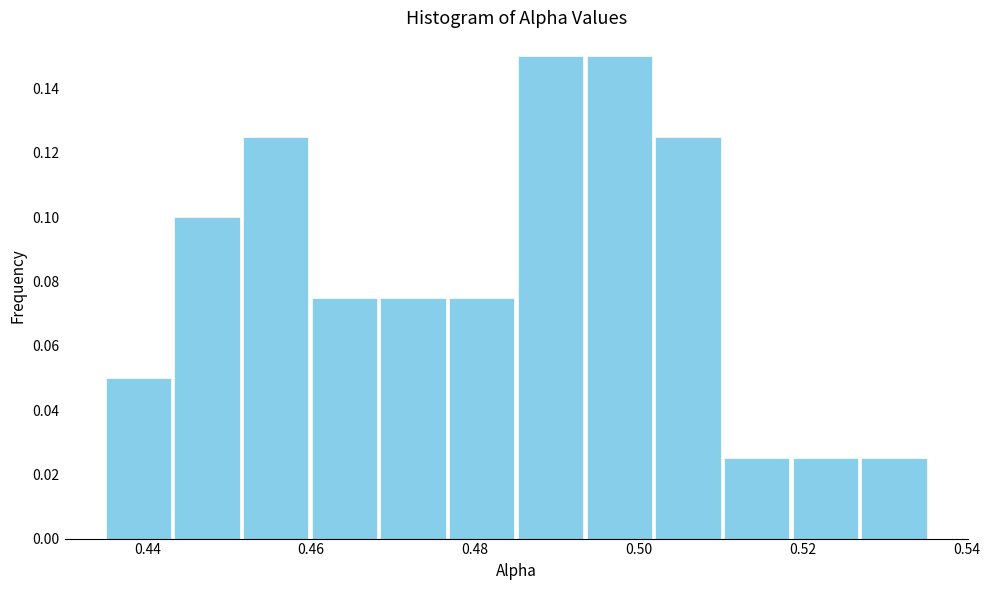

Reading left to right, transcribe this chart: for each bar, give the range it covers on the x-axis and its height. Neither the bar edges nor the heights are printed on the chart, so give them approximately, as read against the axes.

0.434 to 0.444: 0.050
0.444 to 0.452: 0.100
0.452 to 0.460: 0.126
0.460 to 0.468: 0.076
0.468 to 0.476: 0.076
0.476 to 0.486: 0.076
0.486 to 0.494: 0.150
0.494 to 0.502: 0.150
0.502 to 0.510: 0.126
0.510 to 0.518: 0.026
0.518 to 0.526: 0.026
0.526 to 0.536: 0.026